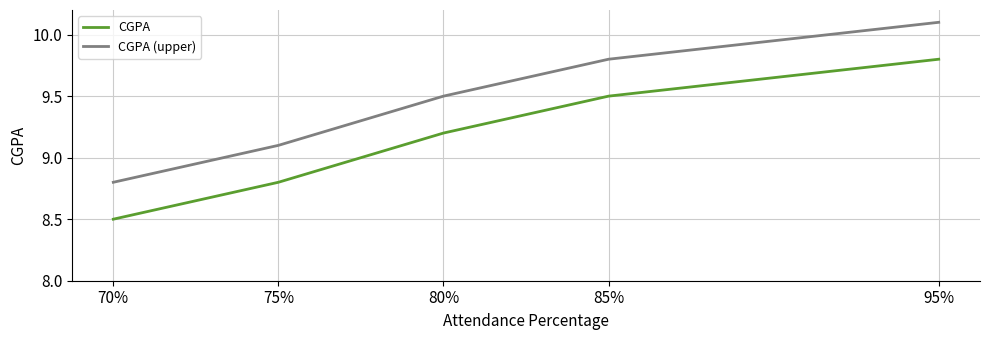

True or false: CGPA has a value of 9.2 at 80%.

True